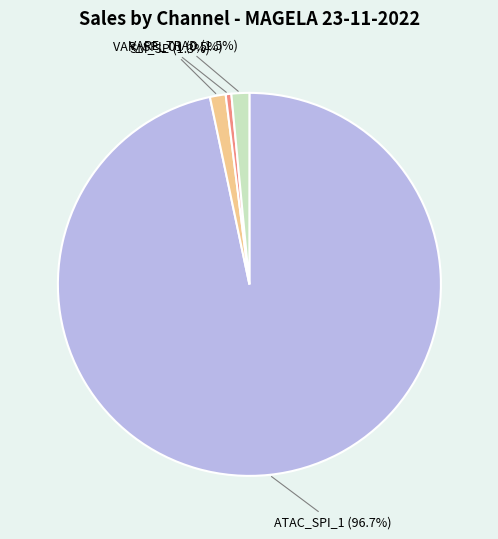

Is there a majority slice in this chart?

Yes